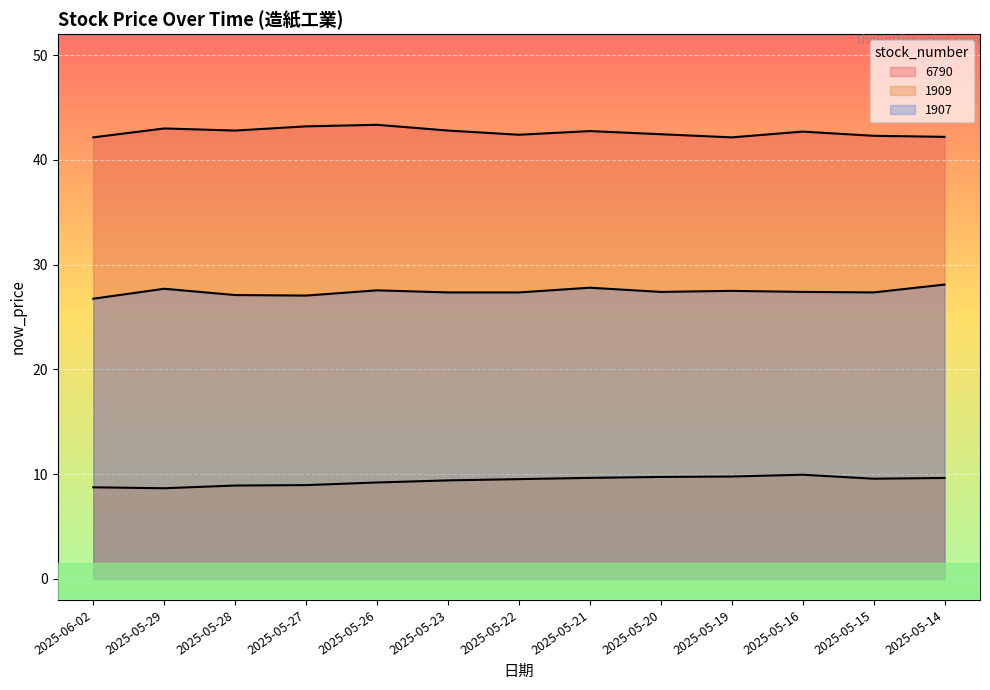

Reading left to right, extract all data points from this chart.

6790: 42.1	43.0	42.8	43.2	43.4	42.8	42.4	42.8	42.5	42.1	42.7	42.3	42.2
1909: 8.8	8.7	8.9	9.0	9.2	9.4	9.5	9.7	9.7	9.8	9.9	9.6	9.6
1907: 26.8	27.7	27.1	27.1	27.6	27.4	27.4	27.8	27.4	27.5	27.4	27.4	28.1